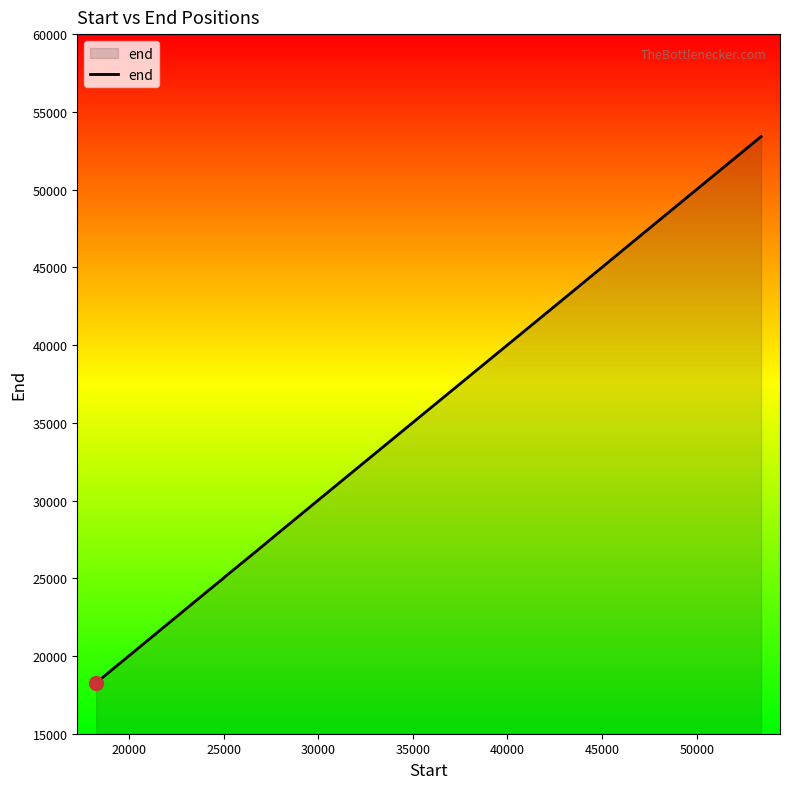

What is the minimum value shown in the chart?

18278